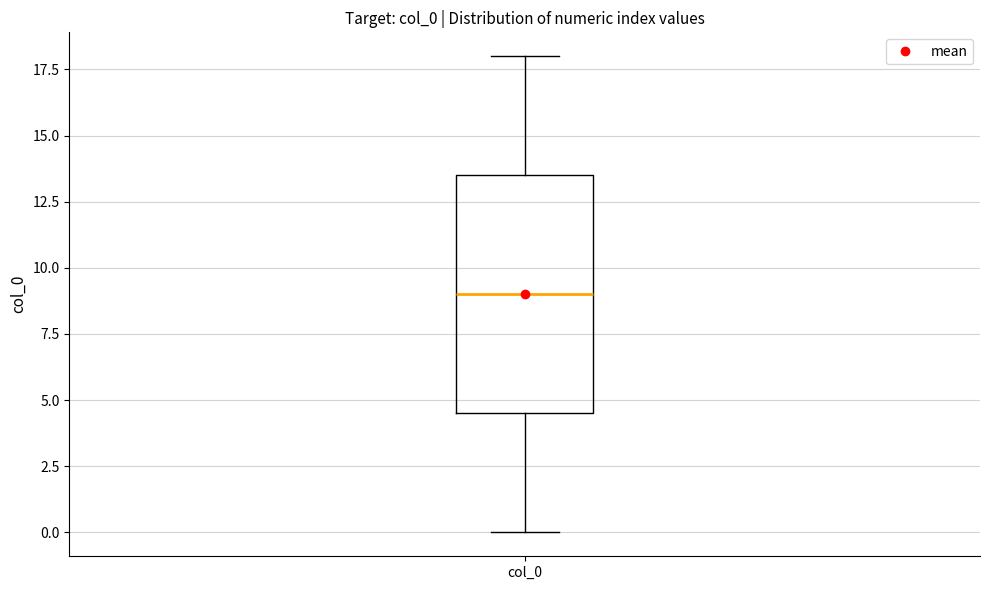

Transcribe this box plot: give where the median line is, the range the box spans, and where the two whiskers end, as read against the y-axis. The values are not printed on the chart, so give them approximately, as read against the axis.

median 9.0, box 4.5 to 13.5, whiskers 0.0 to 18.0